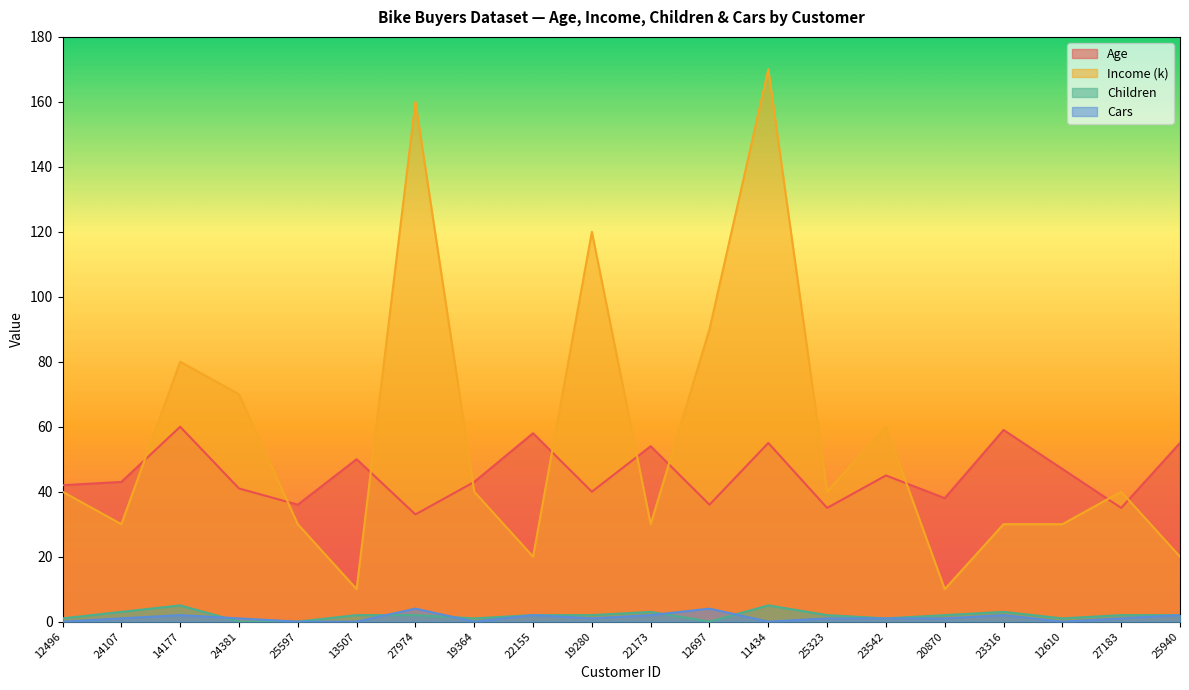

Reading left to right, what are all the values shown in this chart?

Age: 12496=42	24107=43	14177=60	24381=41	25597=36	13507=50	27974=33	19364=43	22155=58	19280=40	22173=54	12697=36	11434=55	25323=35	23542=45	20870=38	23316=59	12610=47	27183=35	25940=55
Income (k): 12496=40	24107=30	14177=80	24381=70	25597=30	13507=10	27974=160	19364=40	22155=20	19280=120	22173=30	12697=90	11434=170	25323=40	23542=60	20870=10	23316=30	12610=30	27183=40	25940=20
Children: 12496=1	24107=3	14177=5	24381=0	25597=0	13507=2	27974=2	19364=1	22155=2	19280=2	22173=3	12697=0	11434=5	25323=2	23542=1	20870=2	23316=3	12610=1	27183=2	25940=2
Cars: 12496=0	24107=1	14177=2	24381=1	25597=0	13507=0	27974=4	19364=0	22155=2	19280=1	22173=2	12697=4	11434=0	25323=1	23542=1	20870=1	23316=2	12610=0	27183=1	25940=2